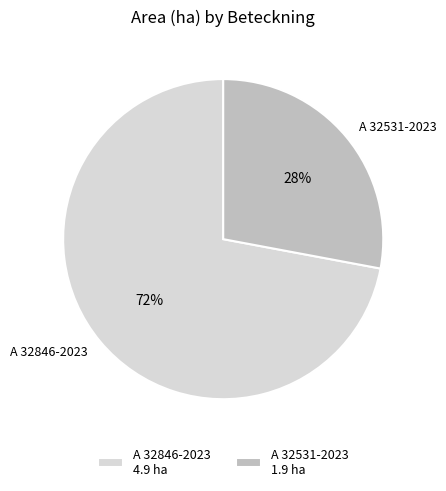

To the nearest percent, what is the difference between the A 32846-2023 and A 32531-2023 slice percentages?

44%